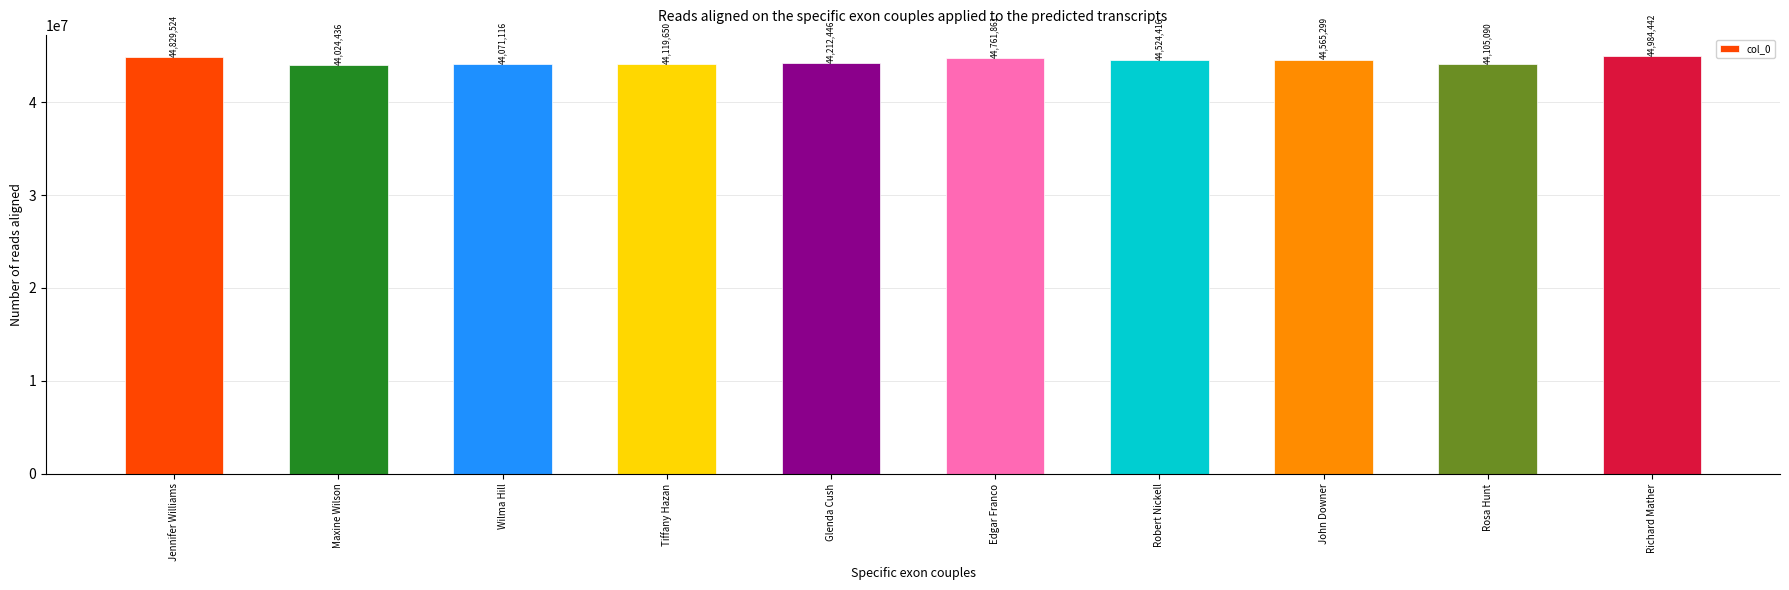

How many values are below 44524416?

5